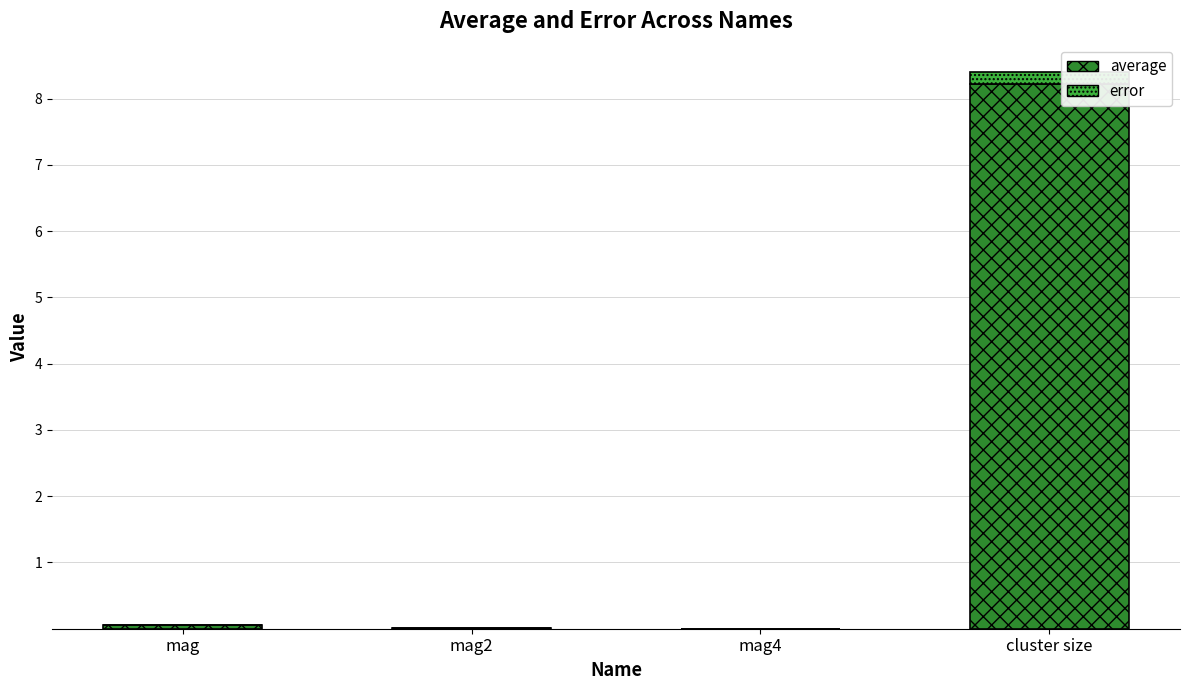

Between cluster size and mag, which is larger?

cluster size